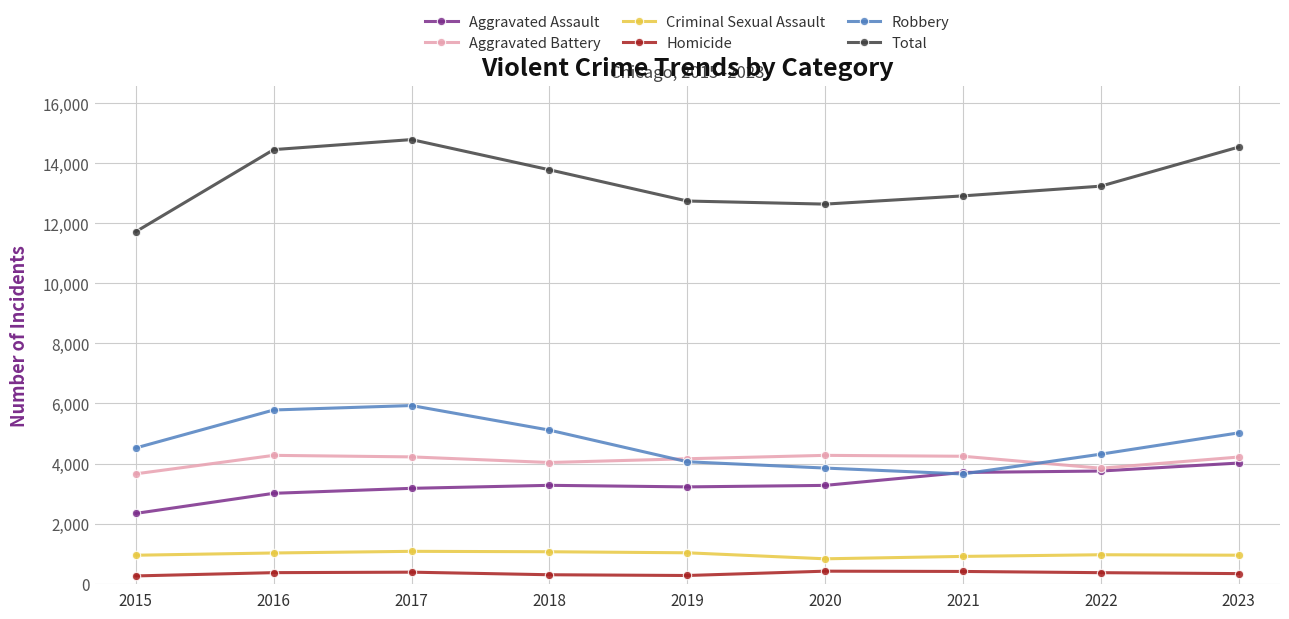

What is the difference between the Total values at 2016 and 2021?

1541